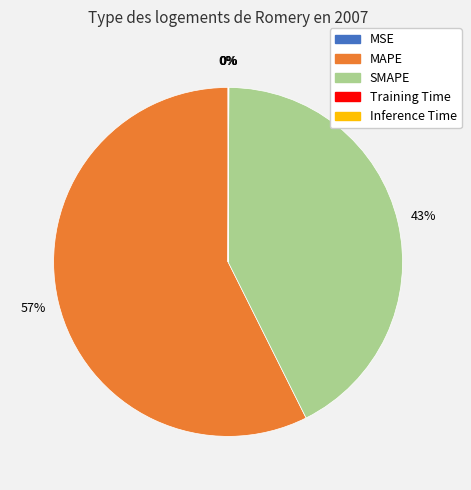

What is the largest slice in the pie chart?

MAPE